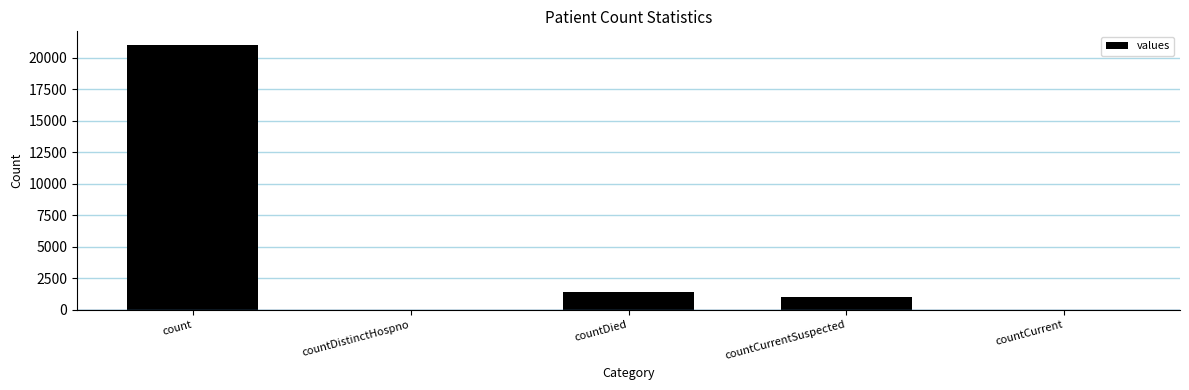

The chart shows a value of 13884 at count. True or false?

False